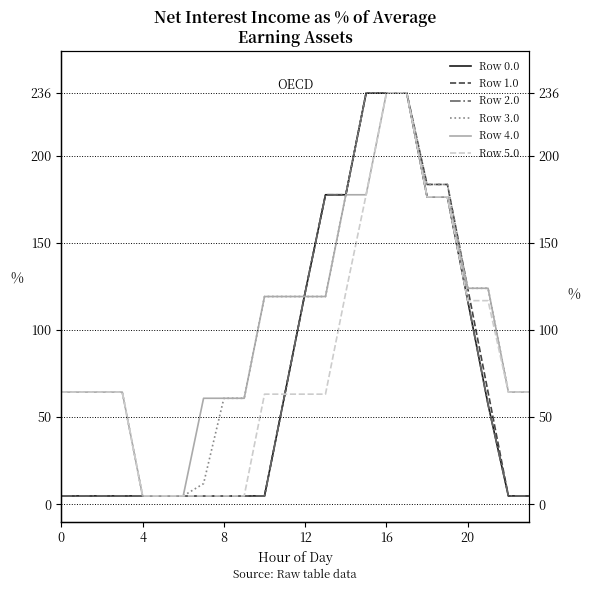

At which label is Row 0.0 closest to 120?

12